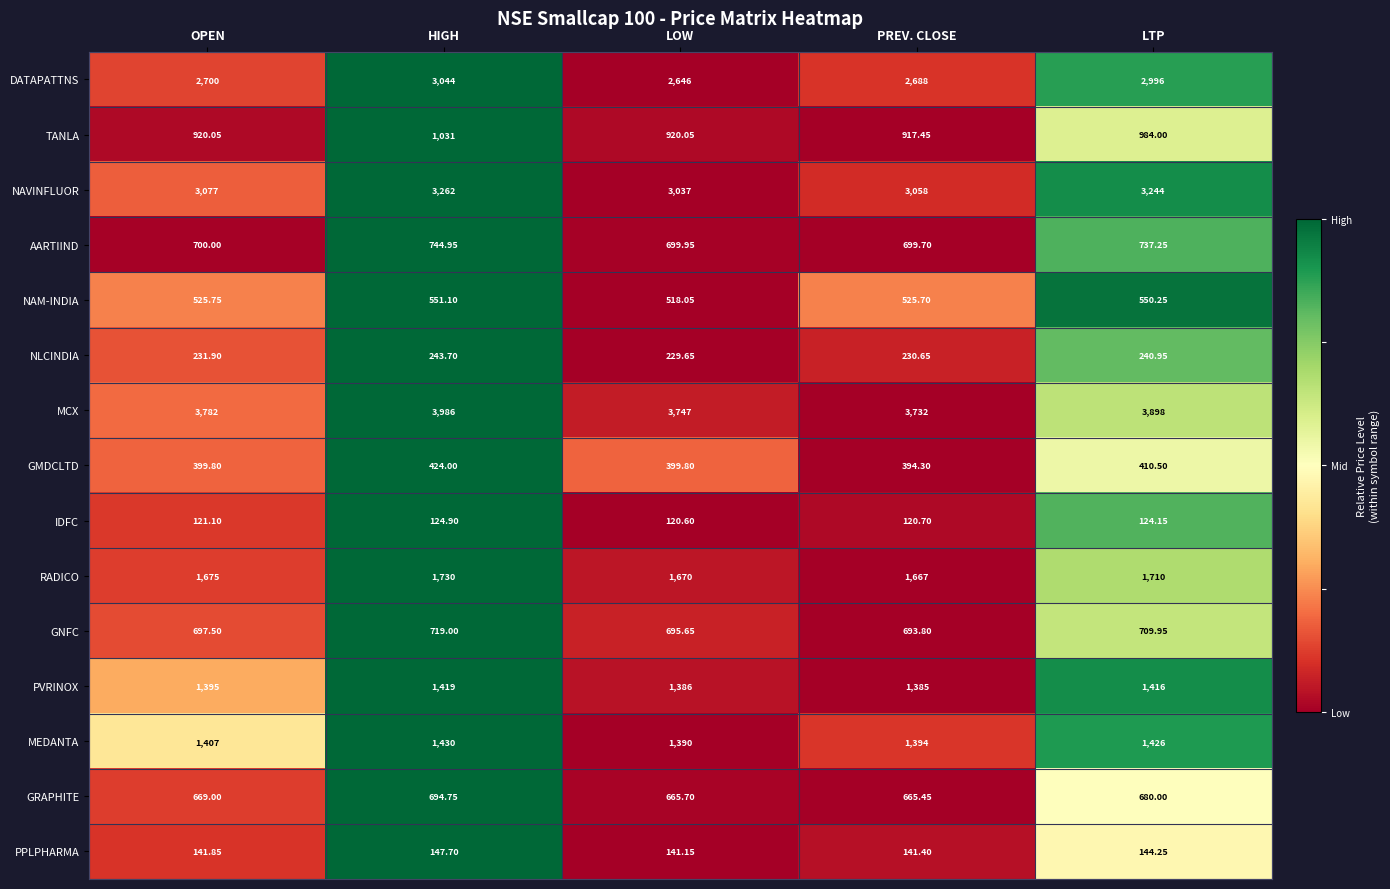

Rank the series at LOW from highest to lowest value.

MCX, NAVINFLUOR, DATAPATTNS, RADICO, MEDANTA, PVRINOX, TANLA, AARTIIND, GNFC, GRAPHITE, NAM-INDIA, GMDCLTD, NLCINDIA, PPLPHARMA, IDFC